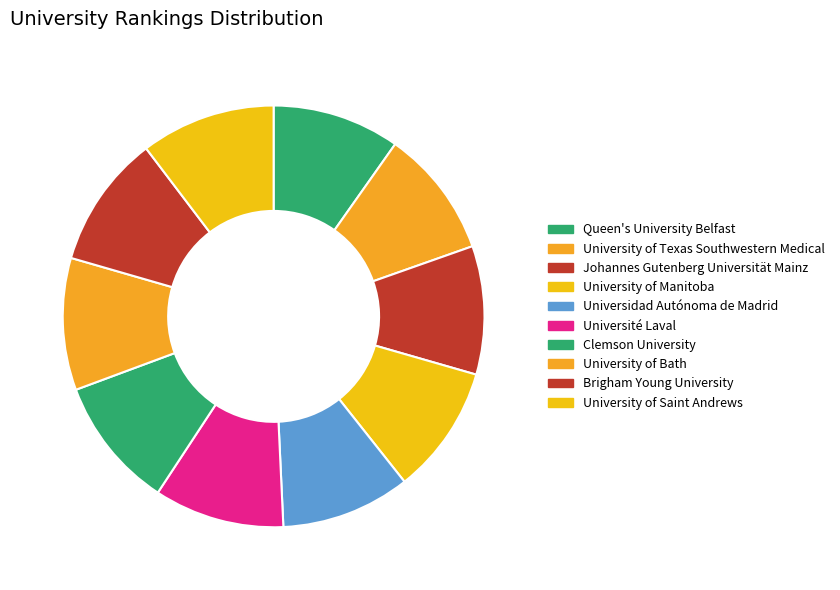

How many slices are in this pie chart?

10